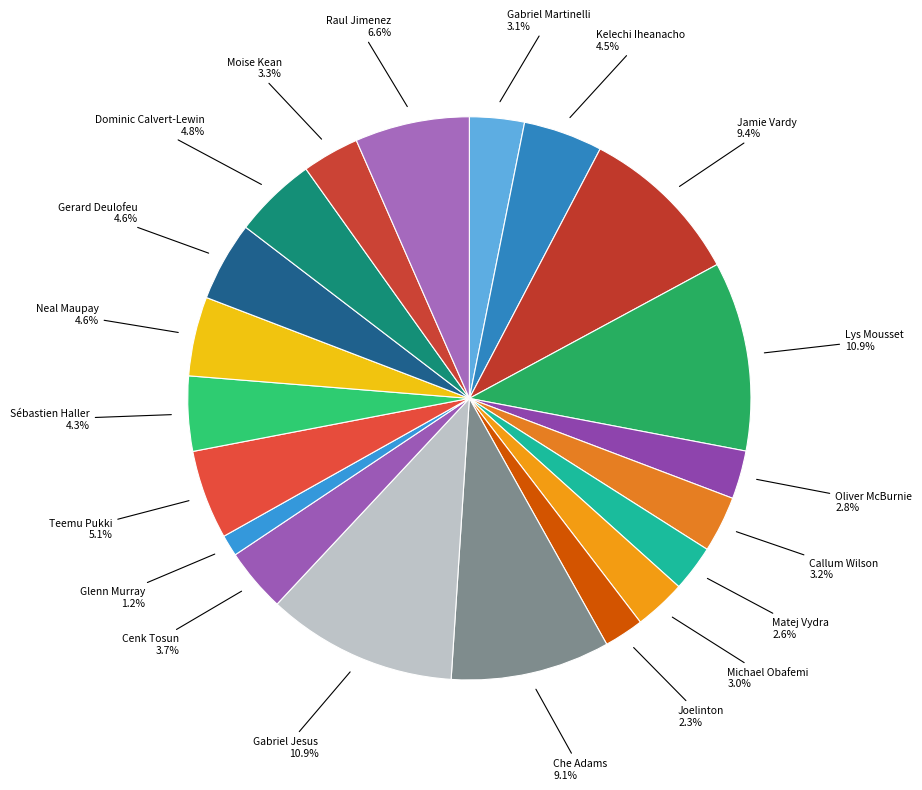

Approximately how many times larger is the value at Sébastien Haller compared to Lys Mousset?

0.4